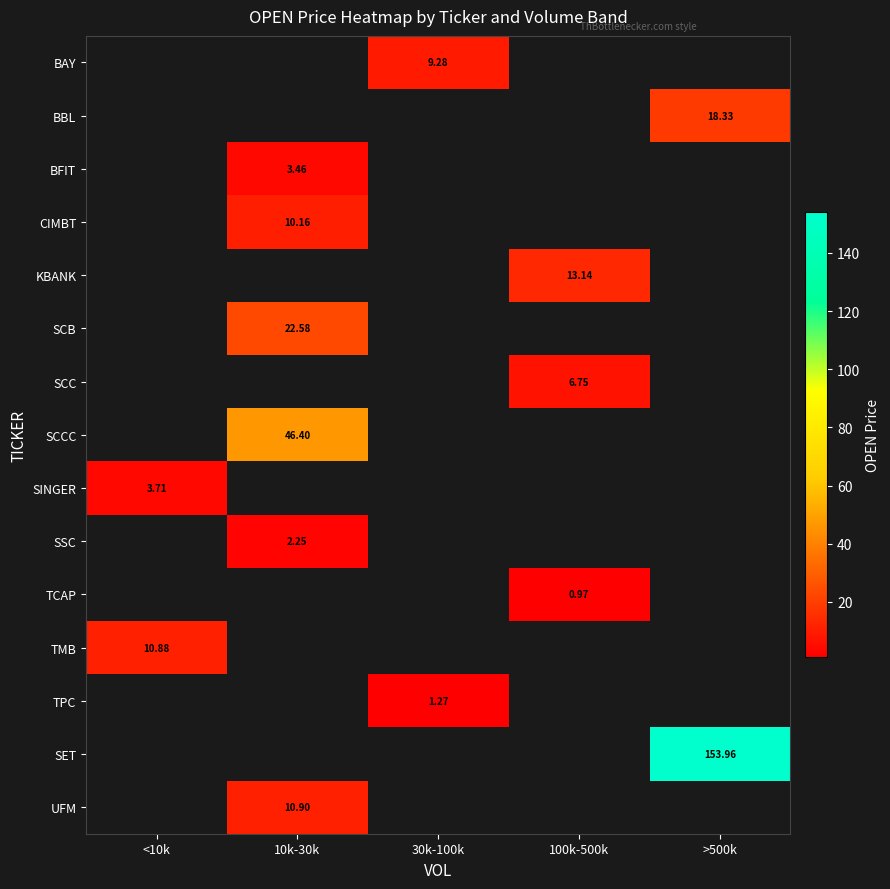

Count the number of data series in this chart.

15